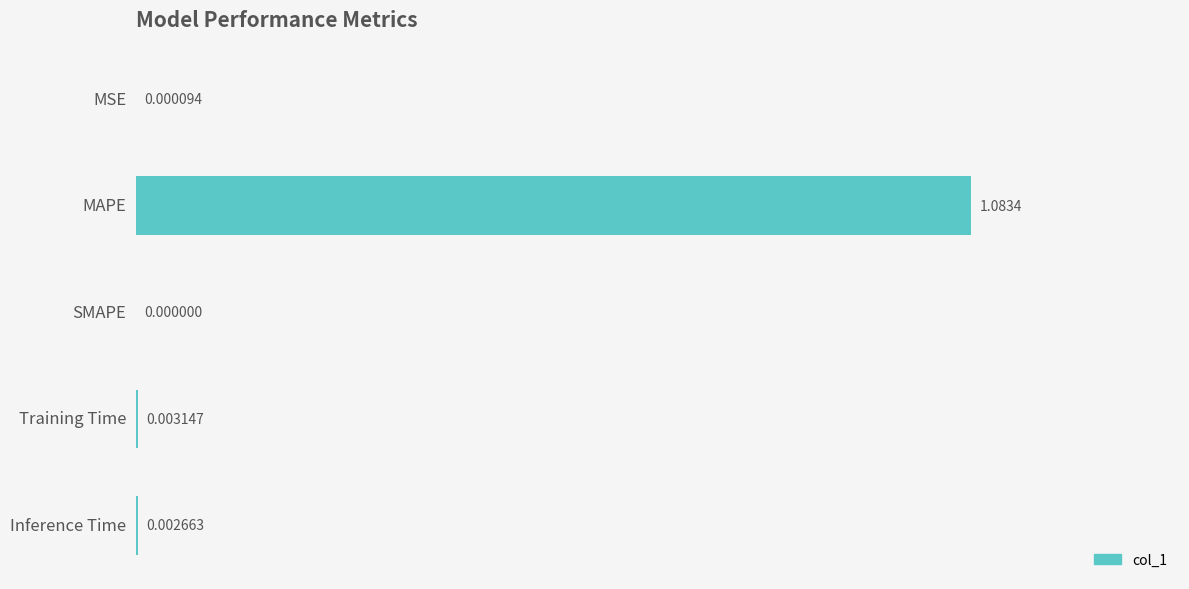

Which has a higher value, MAPE or Training Time?

MAPE